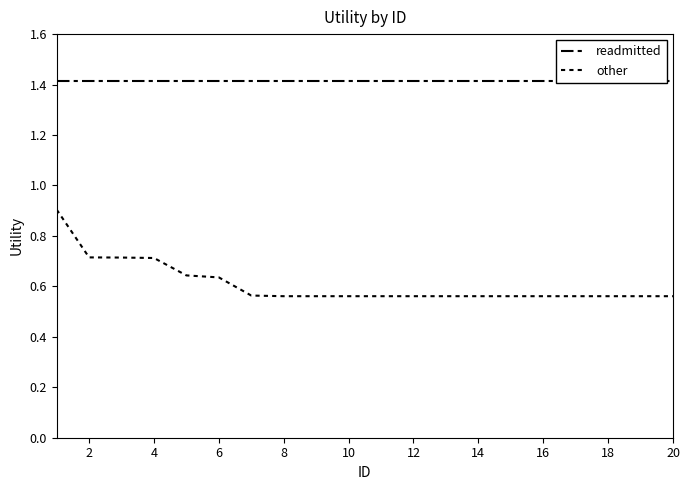

Is the value of readmitted at 4 greater than the value of other at 10?

Yes